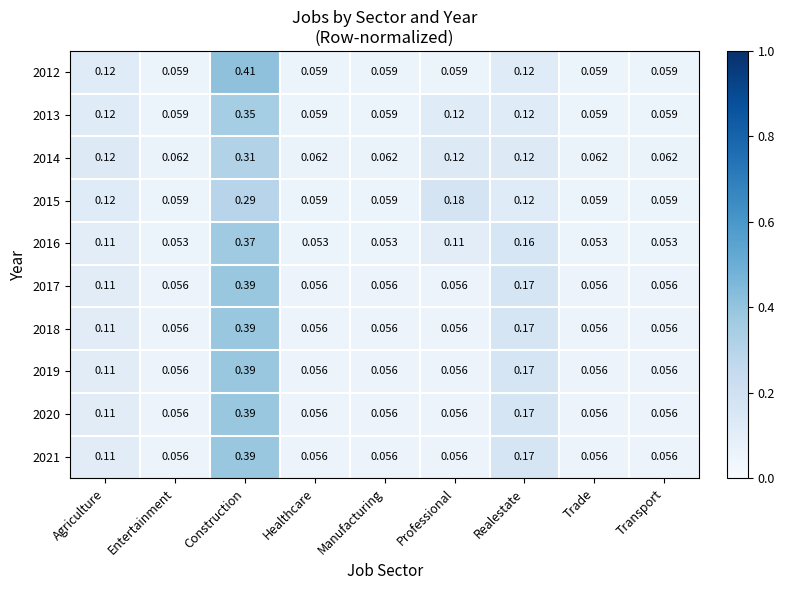

Which category has the highest value in the 2019 series?

Construction